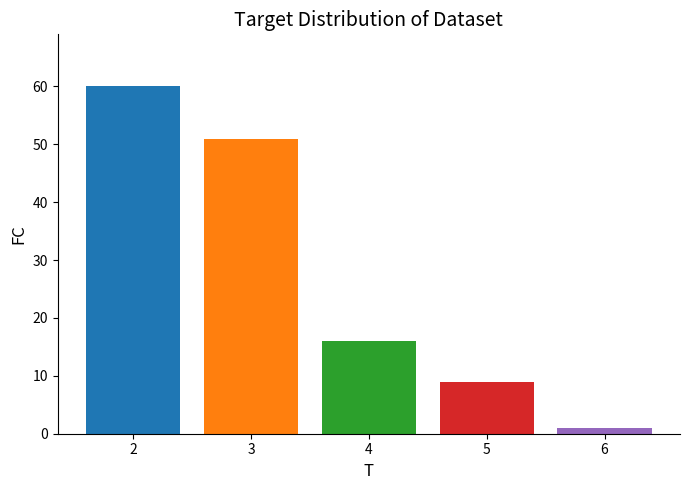

Are the bars grouped side by side (vs. stacked)?

Yes